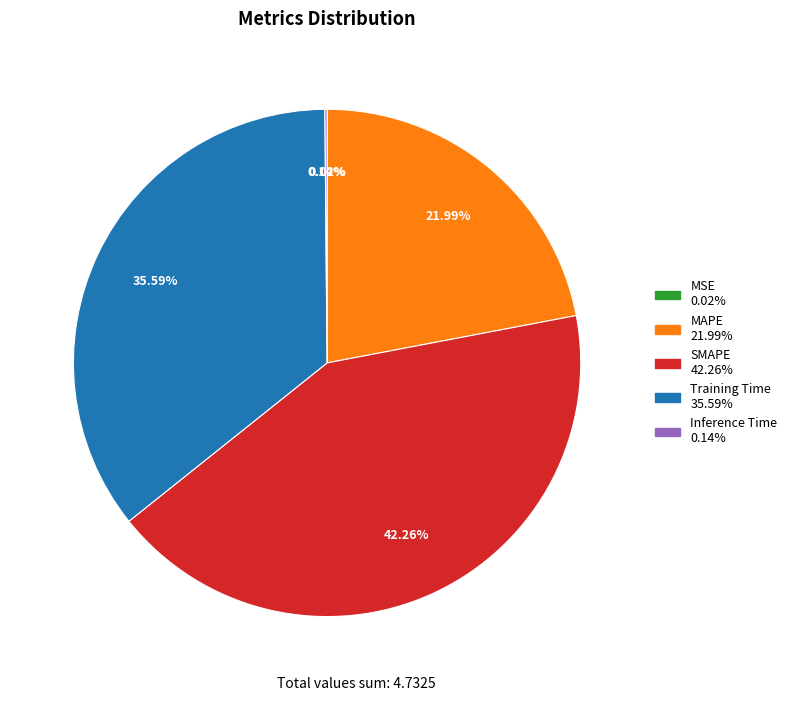

What is the largest slice in the pie chart?

SMAPE